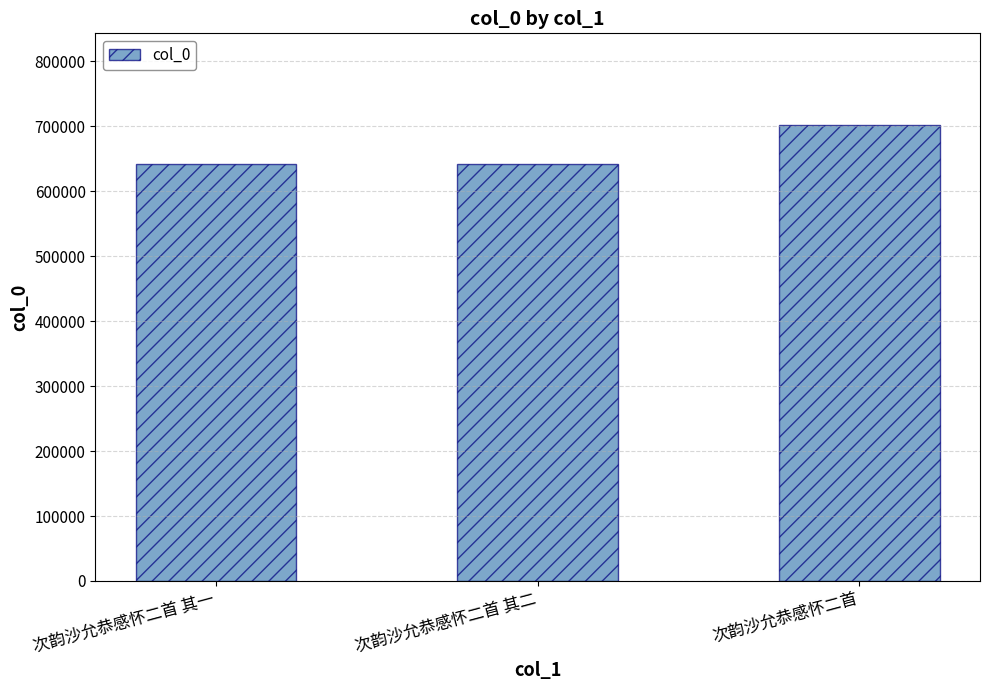

What is the approximate value at 次韵沙允恭感怀二首?

702746